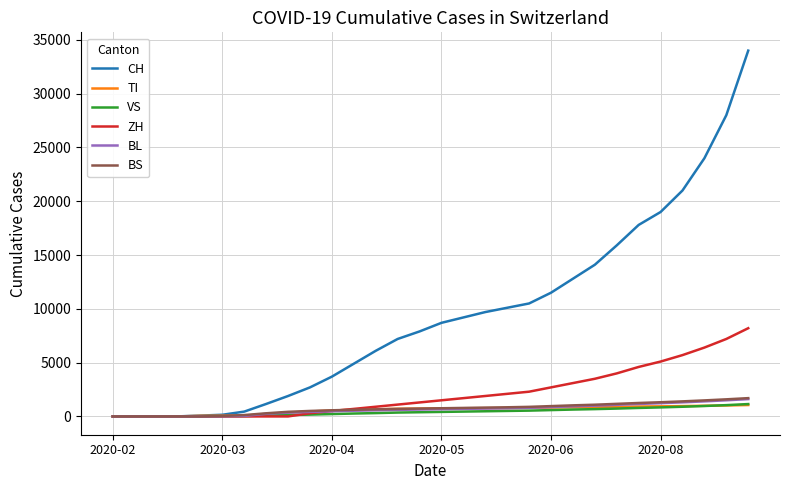

Which series has the largest total across all categories?

CH